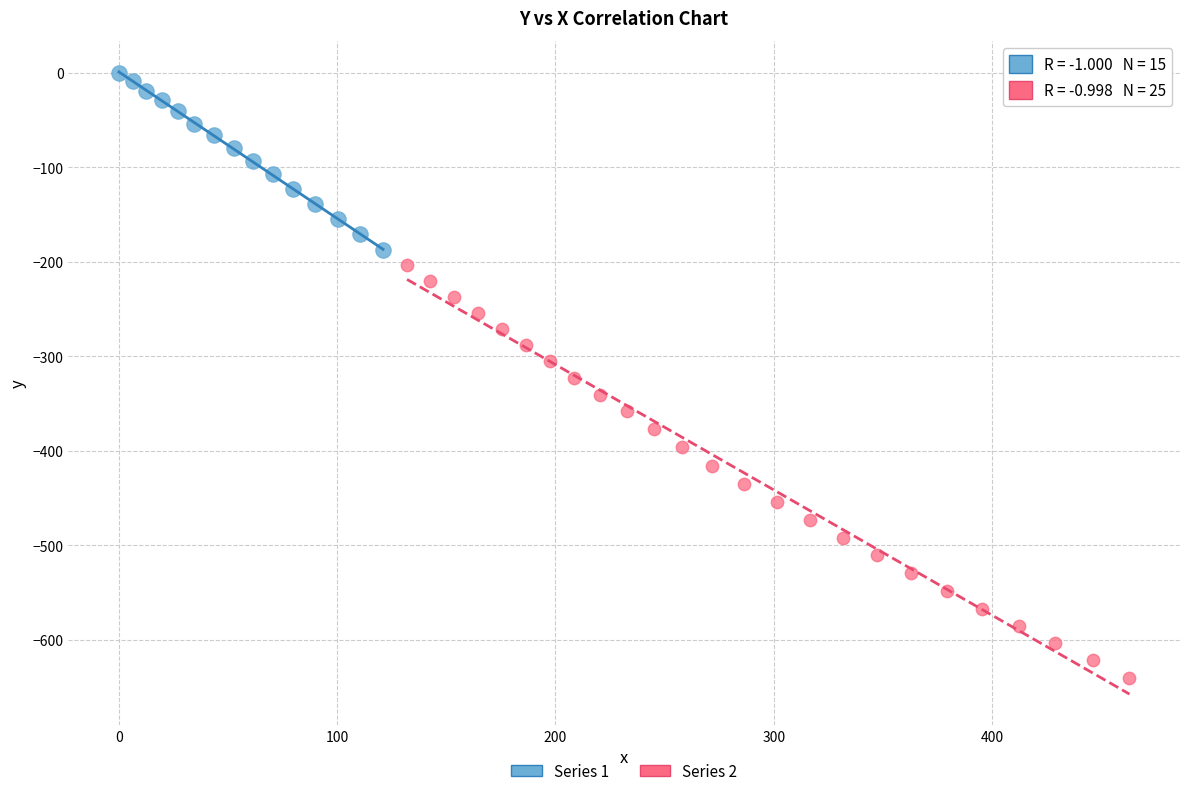

Which series contains the highest Y value?

Series 1